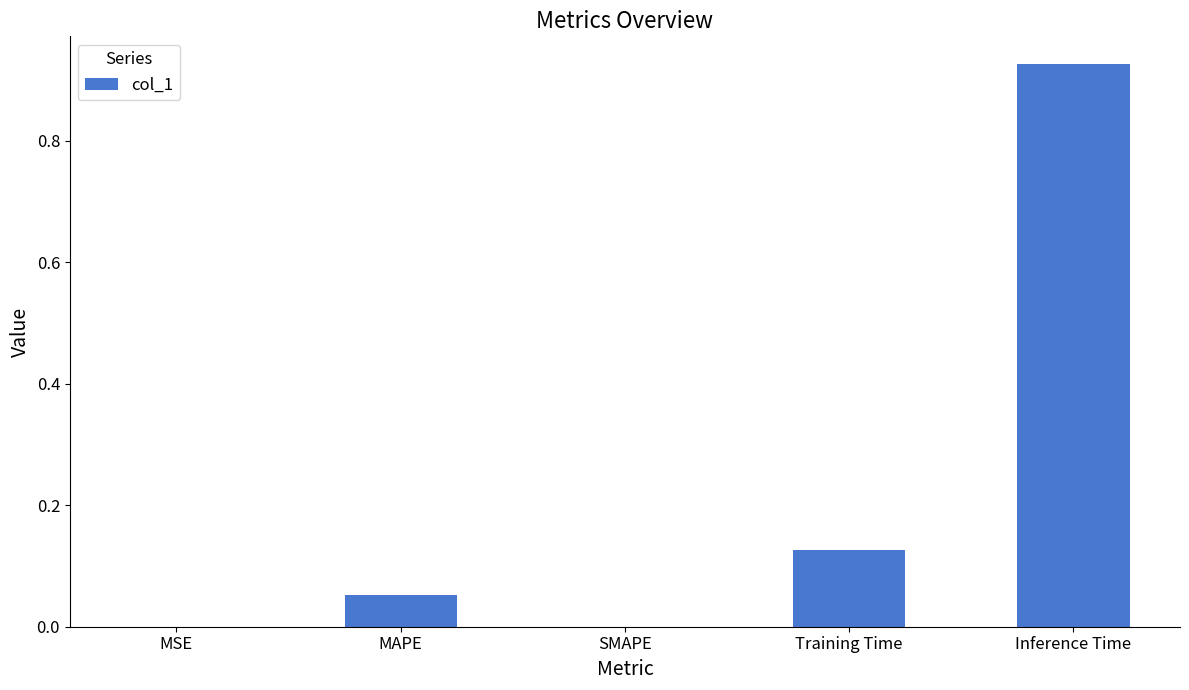

Count the number of categories in the chart.

5